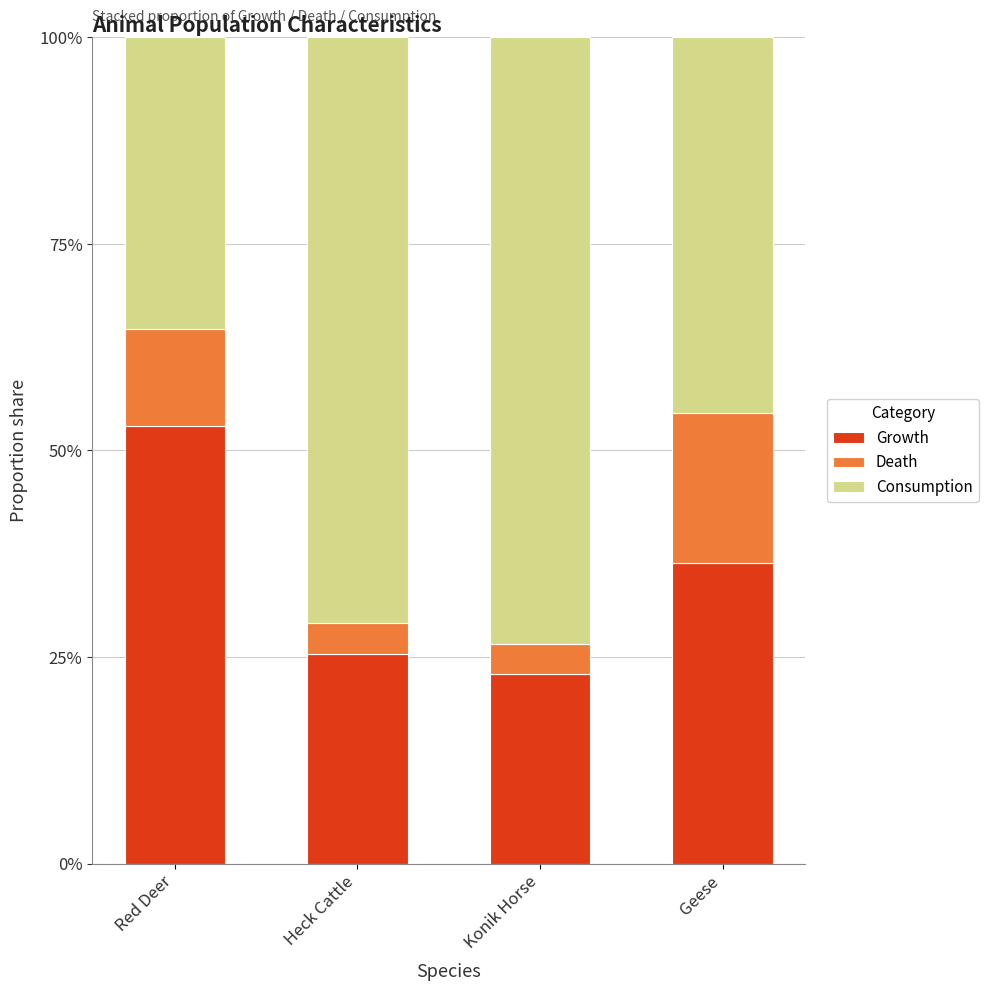

Where is Consumption nearest to the value 0?

Red Deer